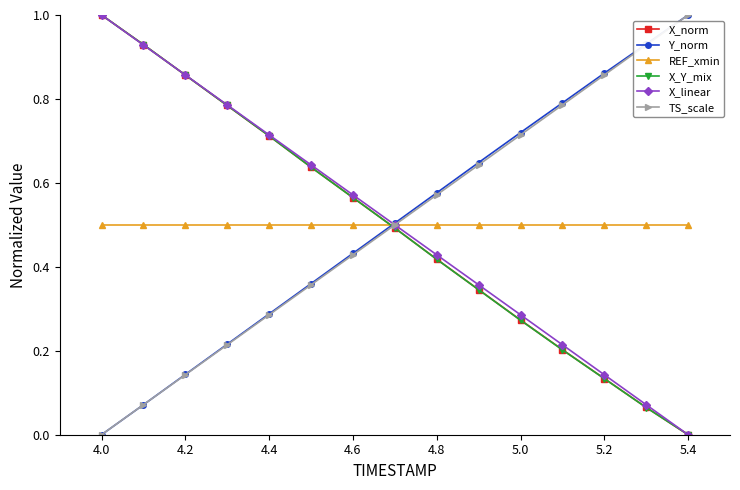

How many intersections are there between X_Y_mix and Y_norm?

1